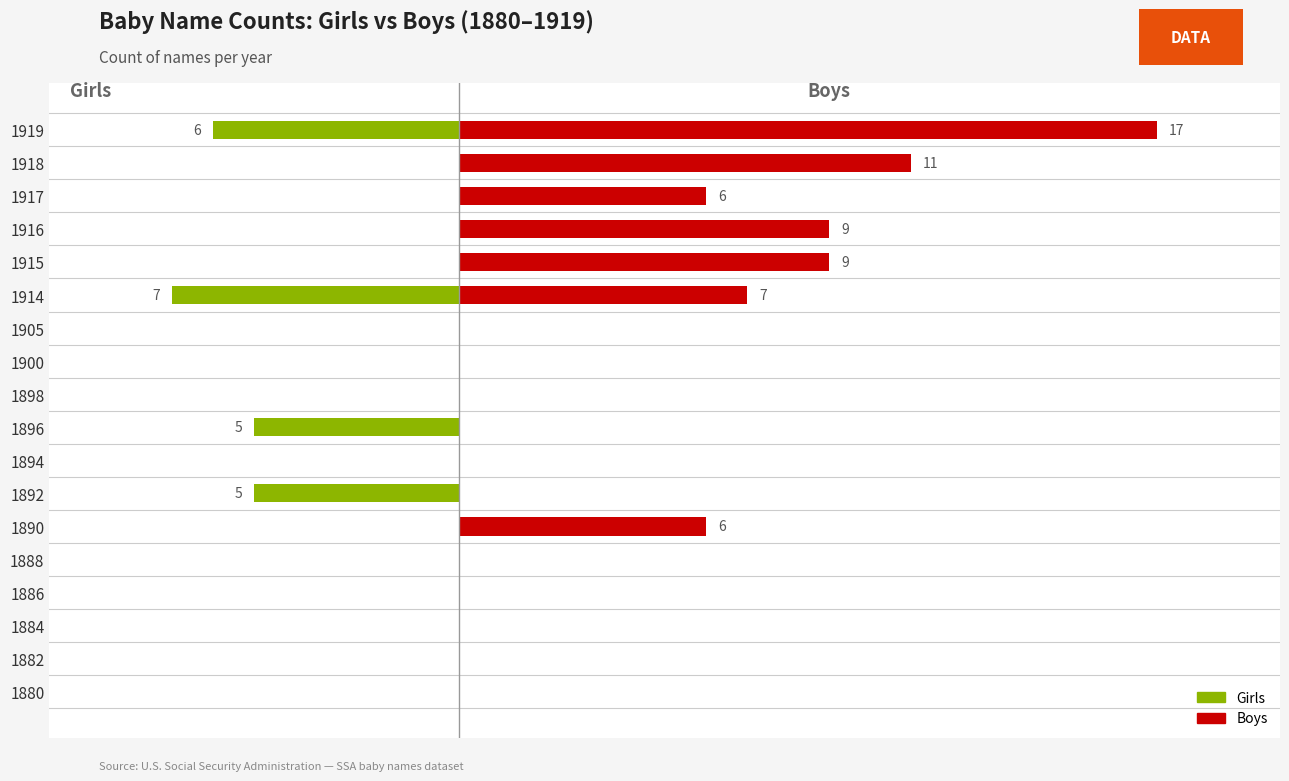

Are the bars horizontal?

Yes